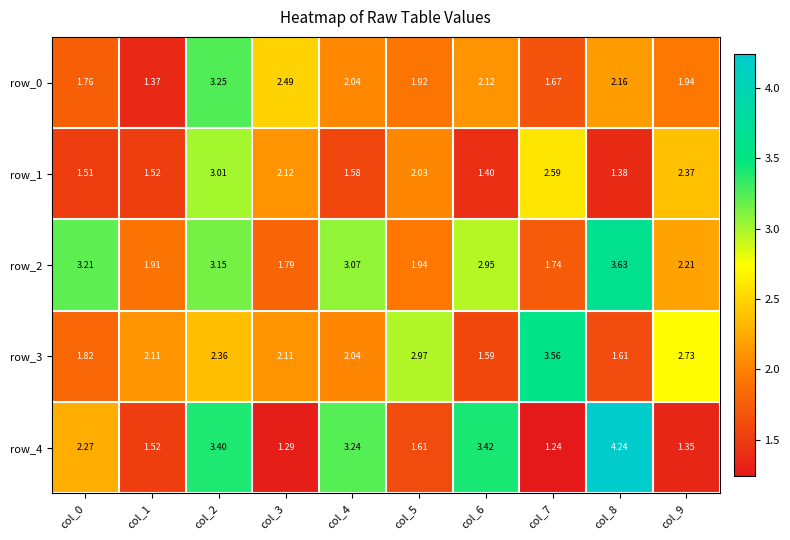

Reading left to right, extract all data points from this chart.

row_0: col_0=1.8	col_1=1.4	col_2=3.3	col_3=2.5	col_4=2.0	col_5=1.9	col_6=2.1	col_7=1.7	col_8=2.2	col_9=1.9
row_1: col_0=1.5	col_1=1.5	col_2=3.0	col_3=2.1	col_4=1.6	col_5=2.0	col_6=1.4	col_7=2.6	col_8=1.4	col_9=2.4
row_2: col_0=3.2	col_1=1.9	col_2=3.1	col_3=1.8	col_4=3.1	col_5=1.9	col_6=3.0	col_7=1.7	col_8=3.6	col_9=2.2
row_3: col_0=1.8	col_1=2.1	col_2=2.4	col_3=2.1	col_4=2.0	col_5=3.0	col_6=1.6	col_7=3.6	col_8=1.6	col_9=2.7
row_4: col_0=2.3	col_1=1.5	col_2=3.4	col_3=1.3	col_4=3.2	col_5=1.6	col_6=3.4	col_7=1.2	col_8=4.2	col_9=1.3